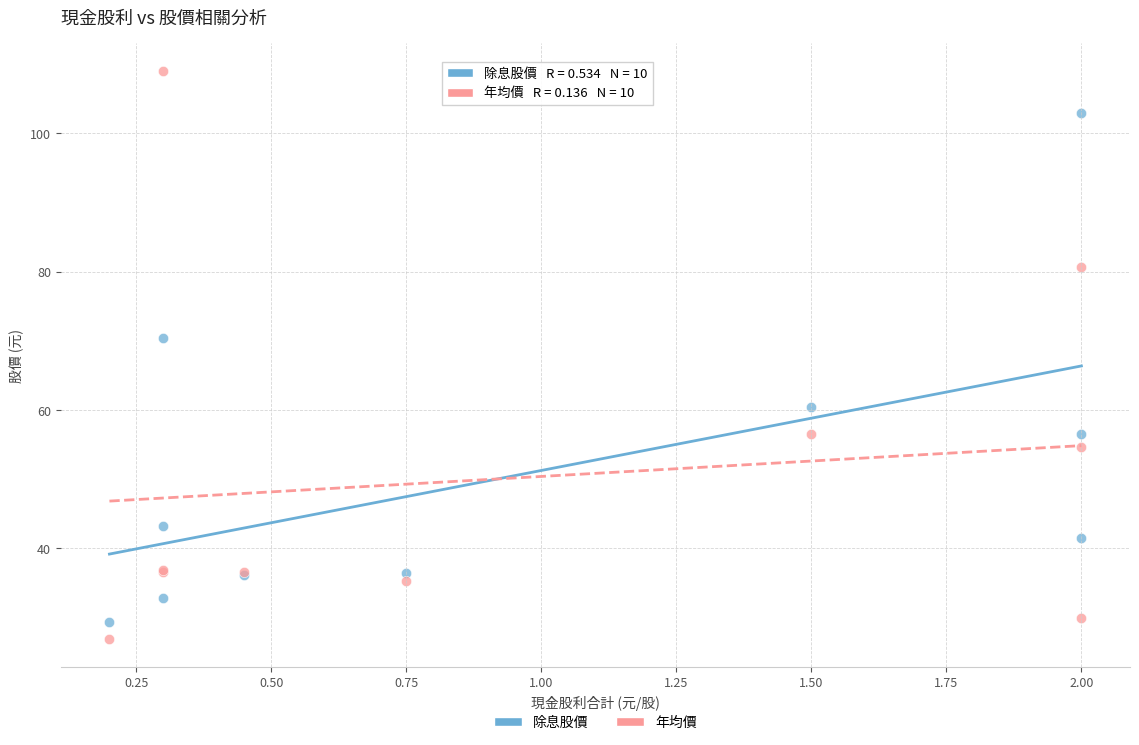

Which series reaches the maximum Y coordinate?

年均價